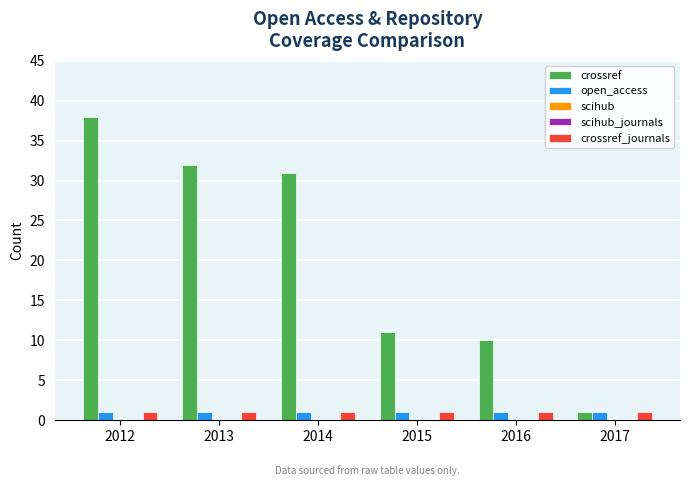

Which category has the highest value across all series?

2012